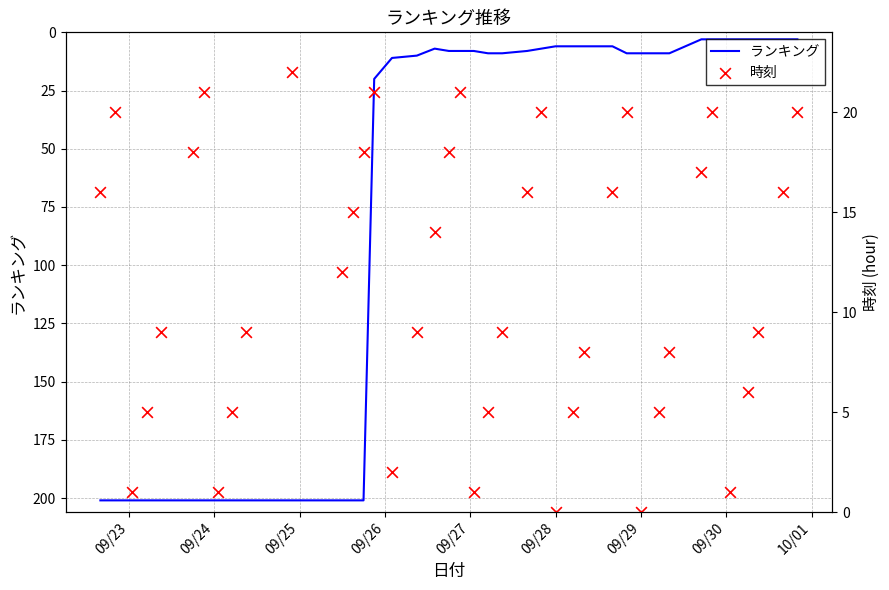

What are all the series names shown in the legend?

ランキング, 時刻